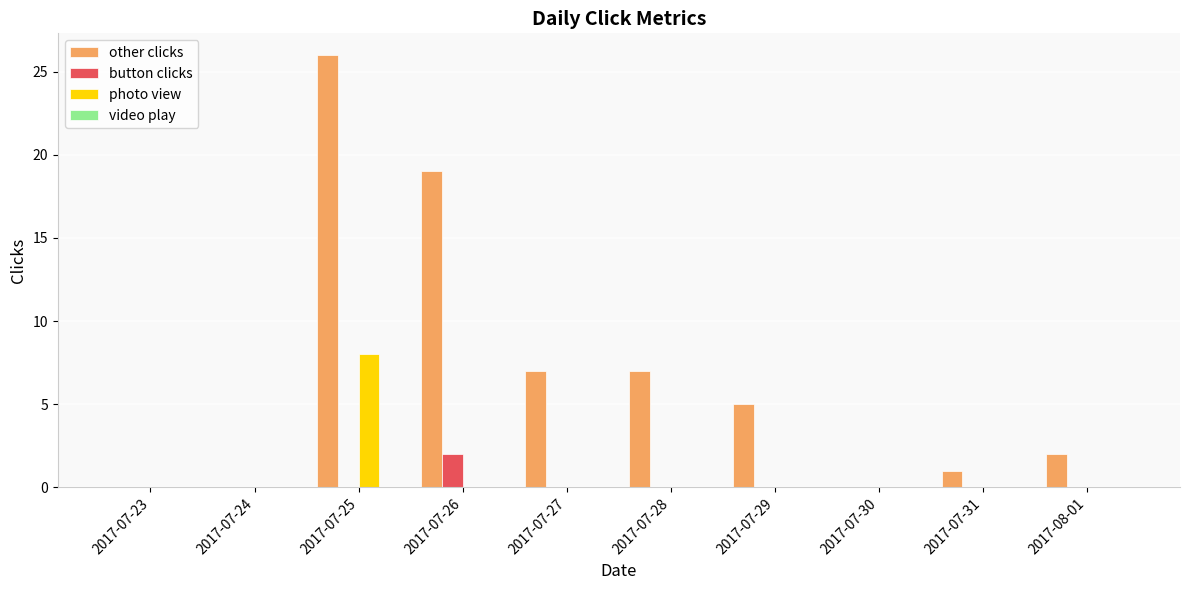

Which series has the largest range (max minus min)?

other clicks